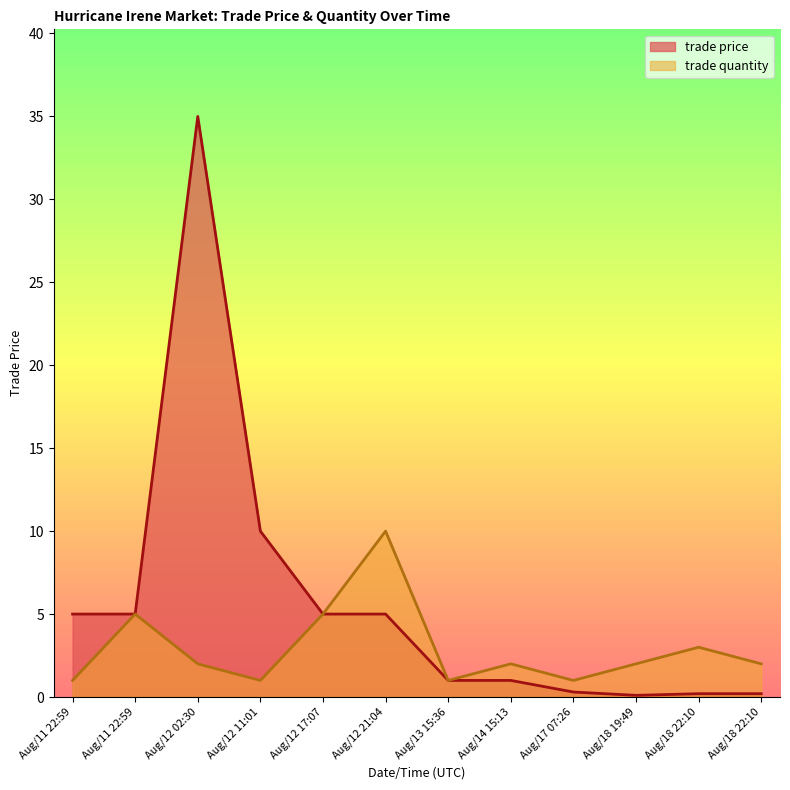

True or false: trade price has a value of 0.2 at Aug/18 22:10.

True